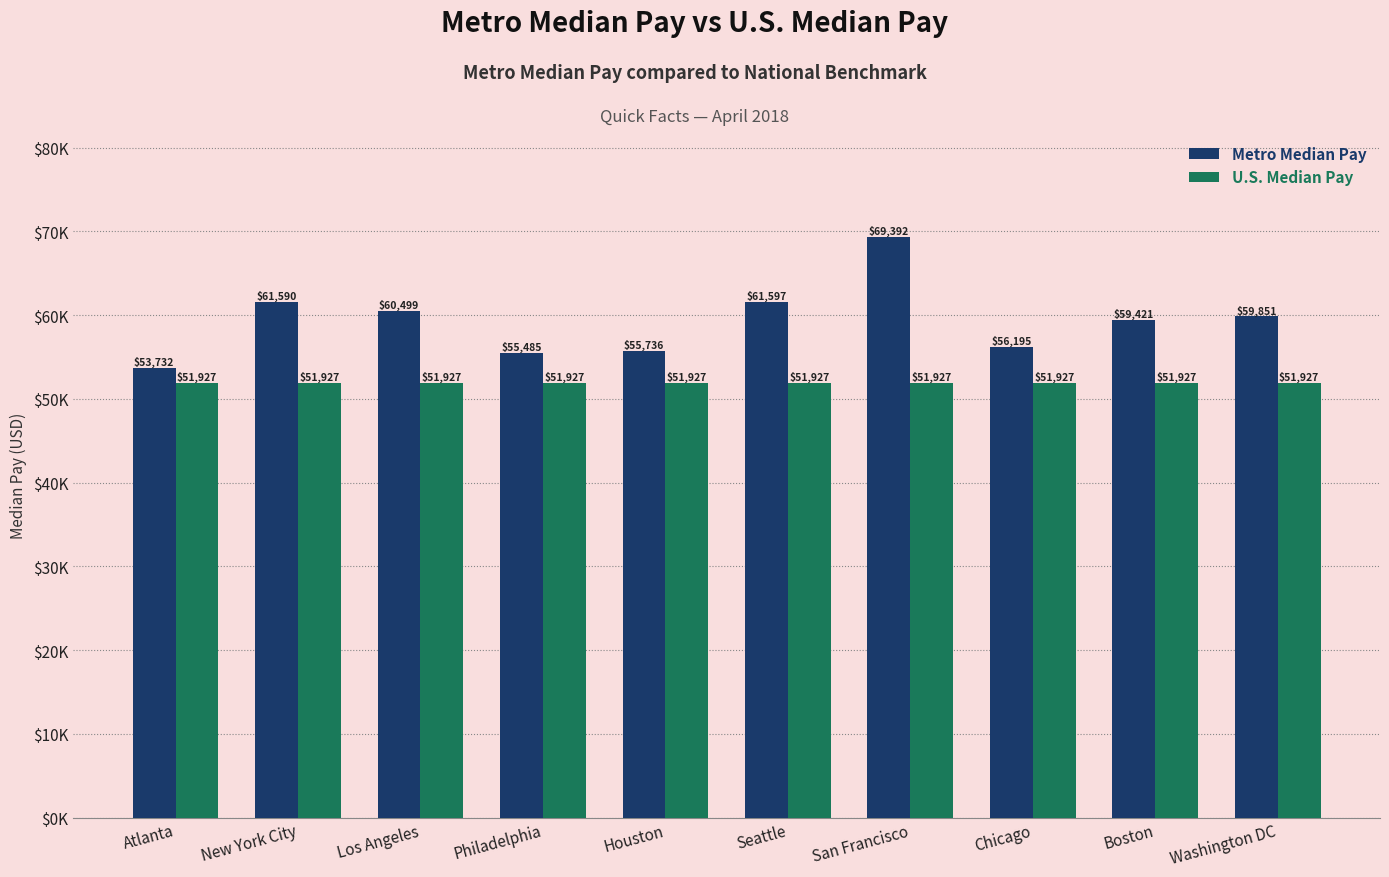

At how many categories does at least one series exceed 63347?

1